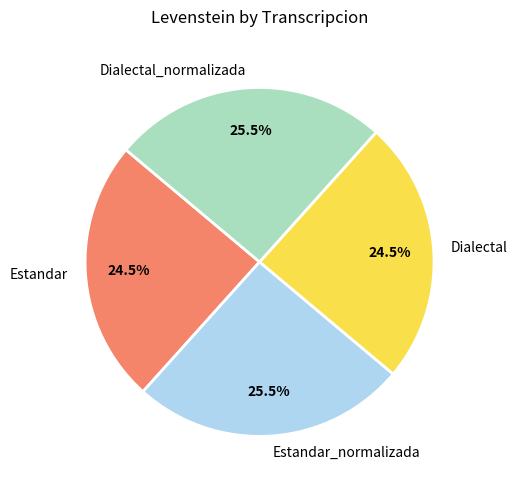

Does Estandar represent more than half of the total?

No